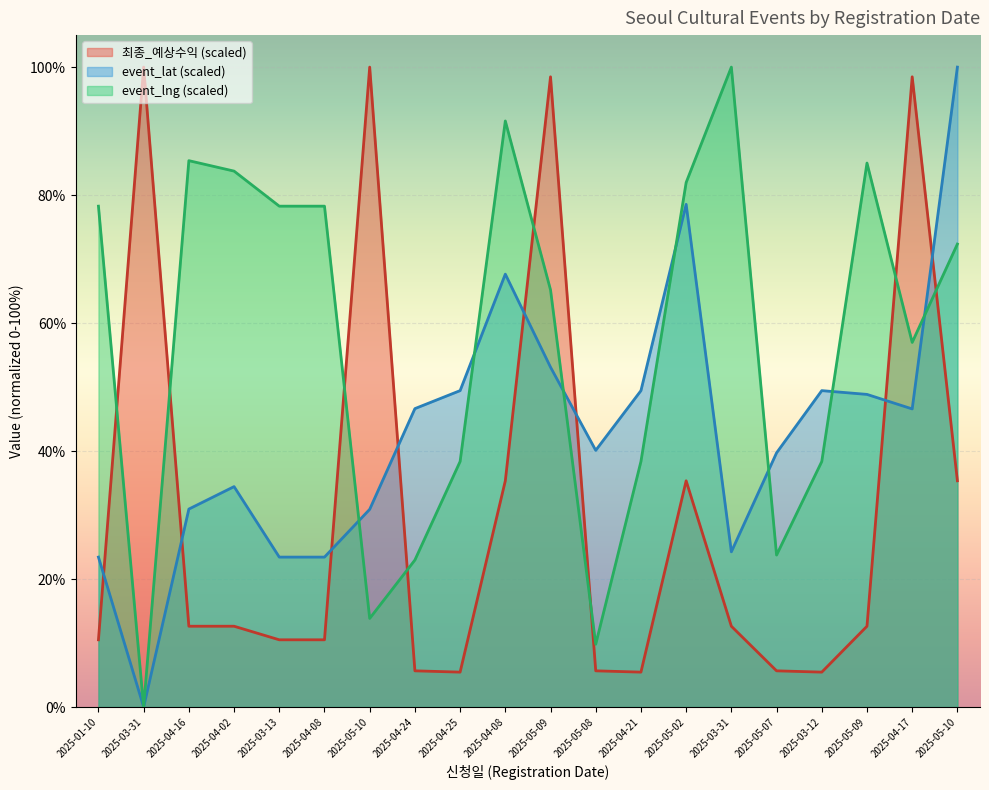

At which category is the sum across all series the highest?

2025-05-09